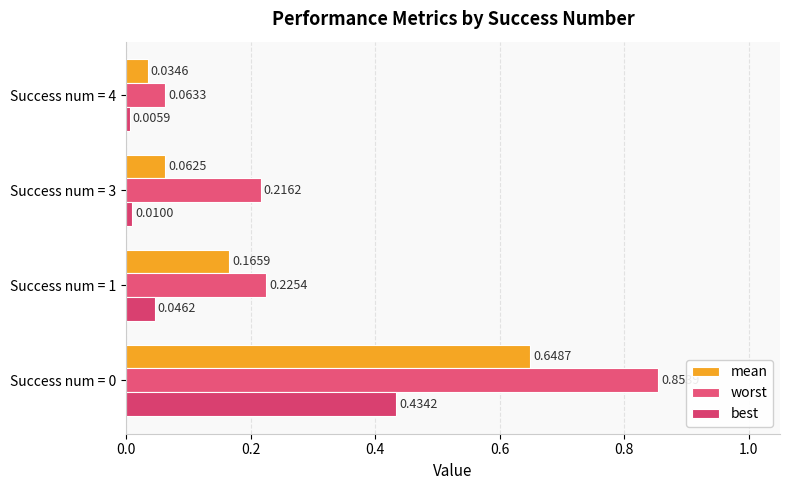

How many categories are shown in the chart?

4